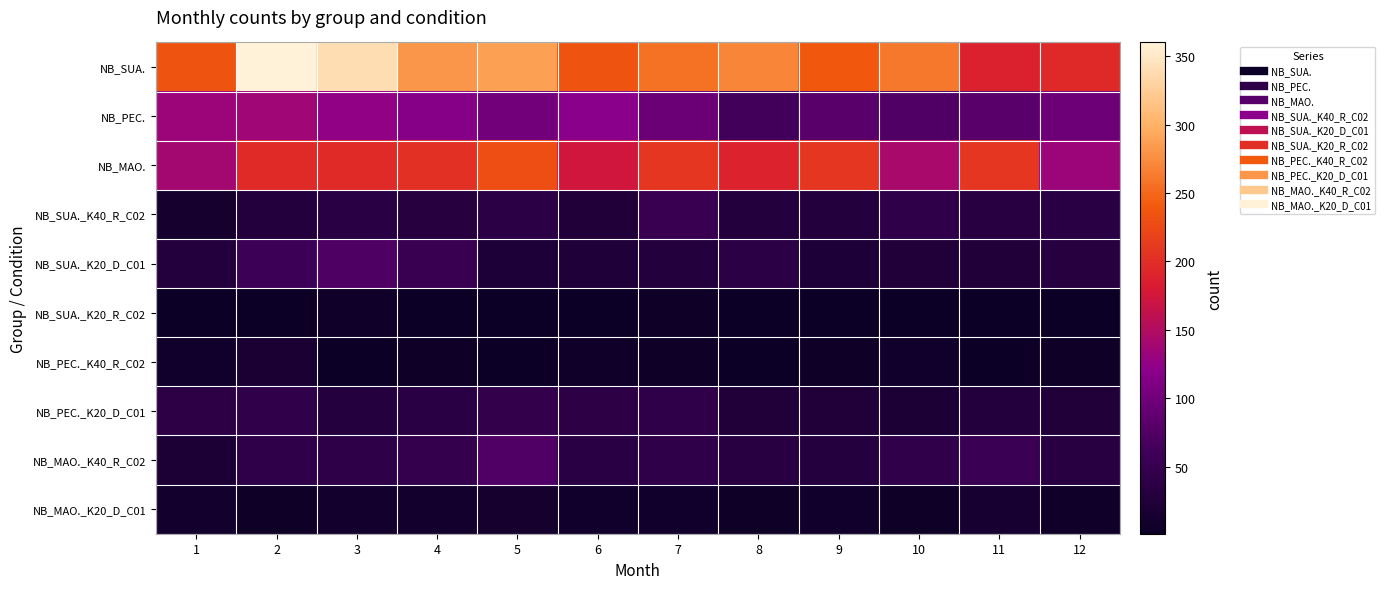

Reading left to right, what are all the values shown in this chart?

NB_SUA.: 1=234	2=360	3=339	4=281	5=288	6=234	7=257	8=270	9=239	10=261	11=188	12=195
NB_PEC.: 1=133	2=136	3=125	4=115	5=100	6=119	7=96	8=63	9=82	10=74	11=81	12=97
NB_MAO.: 1=139	2=196	3=197	4=202	5=230	6=174	7=208	8=189	9=208	10=144	11=208	12=134
NB_SUA._K40_R_C02: 1=11	2=28	3=35	4=32	5=38	6=25	7=53	8=29	9=29	10=43	11=34	12=36
NB_SUA._K20_D_C01: 1=29	2=59	3=73	4=53	5=23	6=24	7=29	8=38	9=21	10=26	11=26	12=32
NB_SUA._K20_R_C02: 1=3	2=1	3=6	4=3	5=1	6=2	7=4	8=3	9=2	10=2	11=2	12=1
NB_PEC._K40_R_C02: 1=7	2=18	3=3	4=5	5=3	6=6	7=4	8=2	9=4	10=8	11=3	12=4
NB_PEC._K20_D_C01: 1=40	2=45	3=30	4=36	5=46	6=40	7=42	8=25	9=26	10=20	11=28	12=25
NB_MAO._K40_R_C02: 1=20	2=43	3=41	4=48	5=75	6=37	7=43	8=34	9=31	10=44	11=55	12=34
NB_MAO._K20_D_C01: 1=10	2=5	3=10	4=10	5=11	6=9	7=7	8=5	9=8	10=4	11=15	12=6